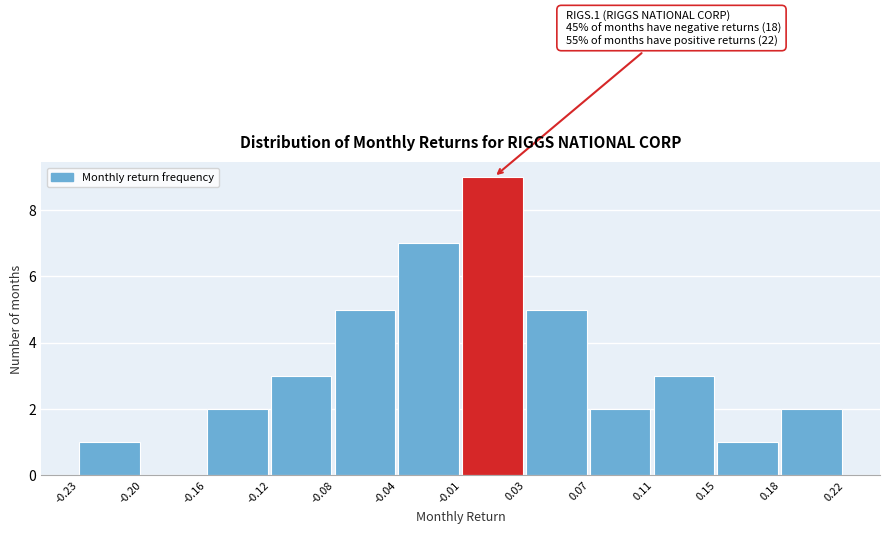

Over which range of the x-axis is the bar tallest?

-0.01 to 0.03